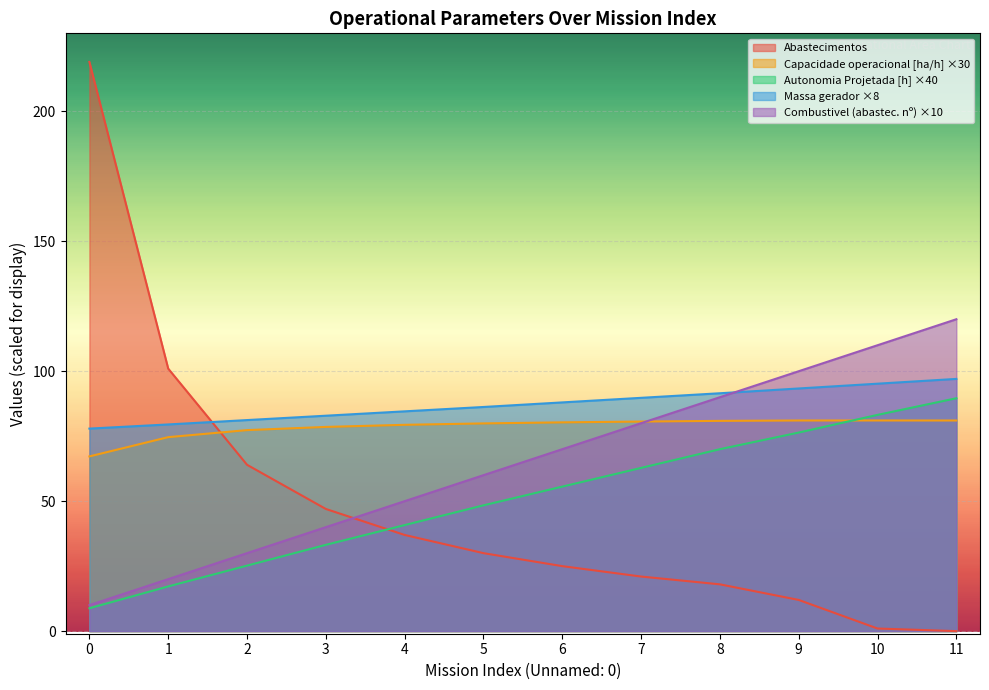

True or false: Autonomia Projetada [h] has more than 1 points higher than both neighbors.

False